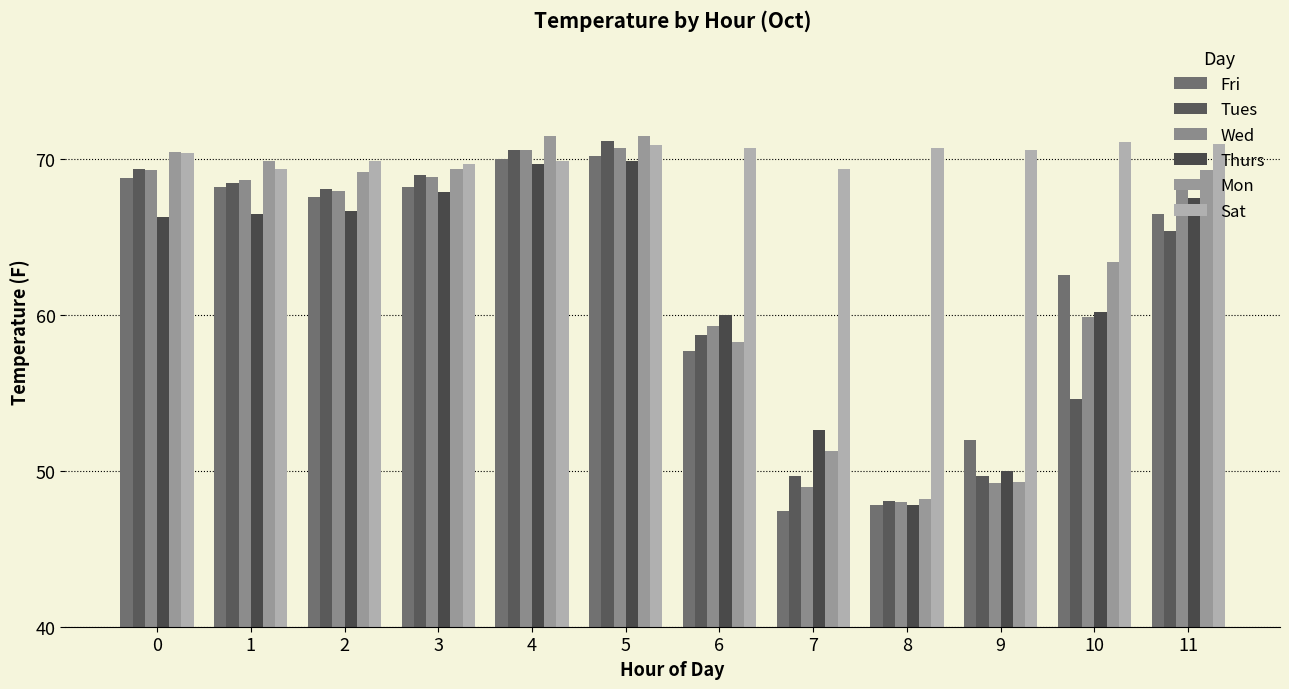

How many categories are shown in the chart?

12